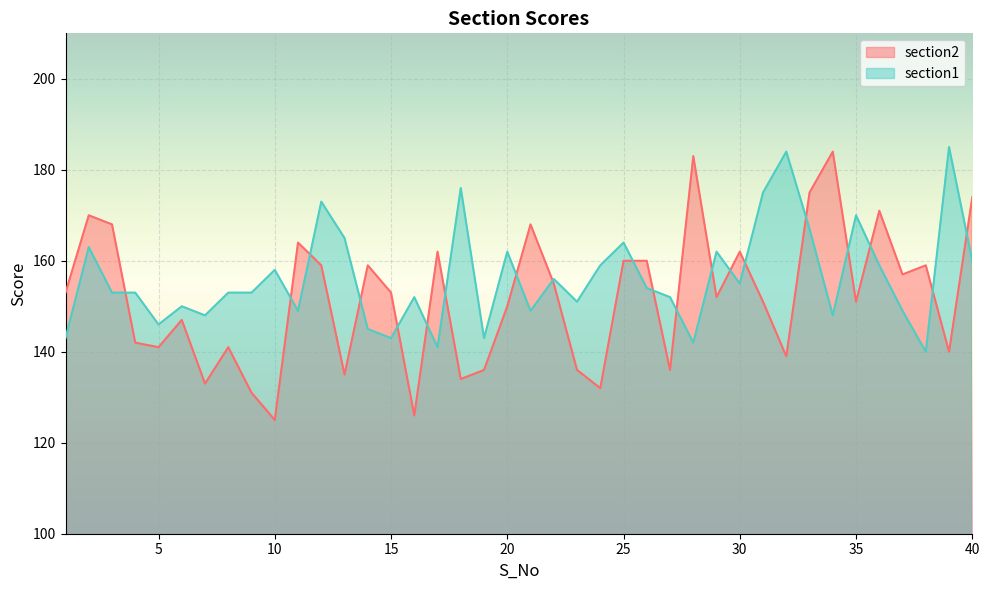

Reading left to right, list all the values displayed in this chart.

section2: 1=153	2=170	3=168	4=142	5=141	6=147	7=133	8=141	9=131	10=125	11=164	12=159	13=135	14=159	15=153	16=126	17=162	18=134	19=136	20=150	21=168	22=155	23=136	24=132	25=160	26=160	27=136	28=183	29=152	30=162	31=151	32=139	33=175	34=184	35=151	36=171	37=157	38=159	39=140	40=174
section1: 1=143	2=163	3=153	4=153	5=146	6=150	7=148	8=153	9=153	10=158	11=149	12=173	13=165	14=145	15=143	16=152	17=141	18=176	19=143	20=162	21=149	22=156	23=151	24=159	25=164	26=154	27=152	28=142	29=162	30=155	31=175	32=184	33=167	34=148	35=170	36=159	37=149	38=140	39=185	40=160